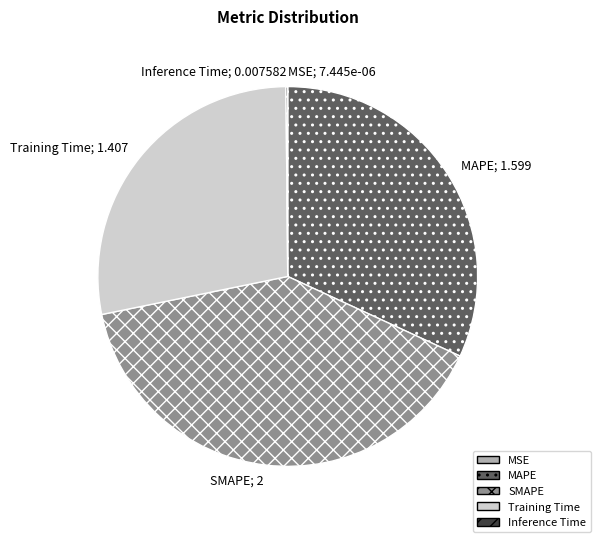

The MAPE slice represents 32% of the pie. True or false?

True